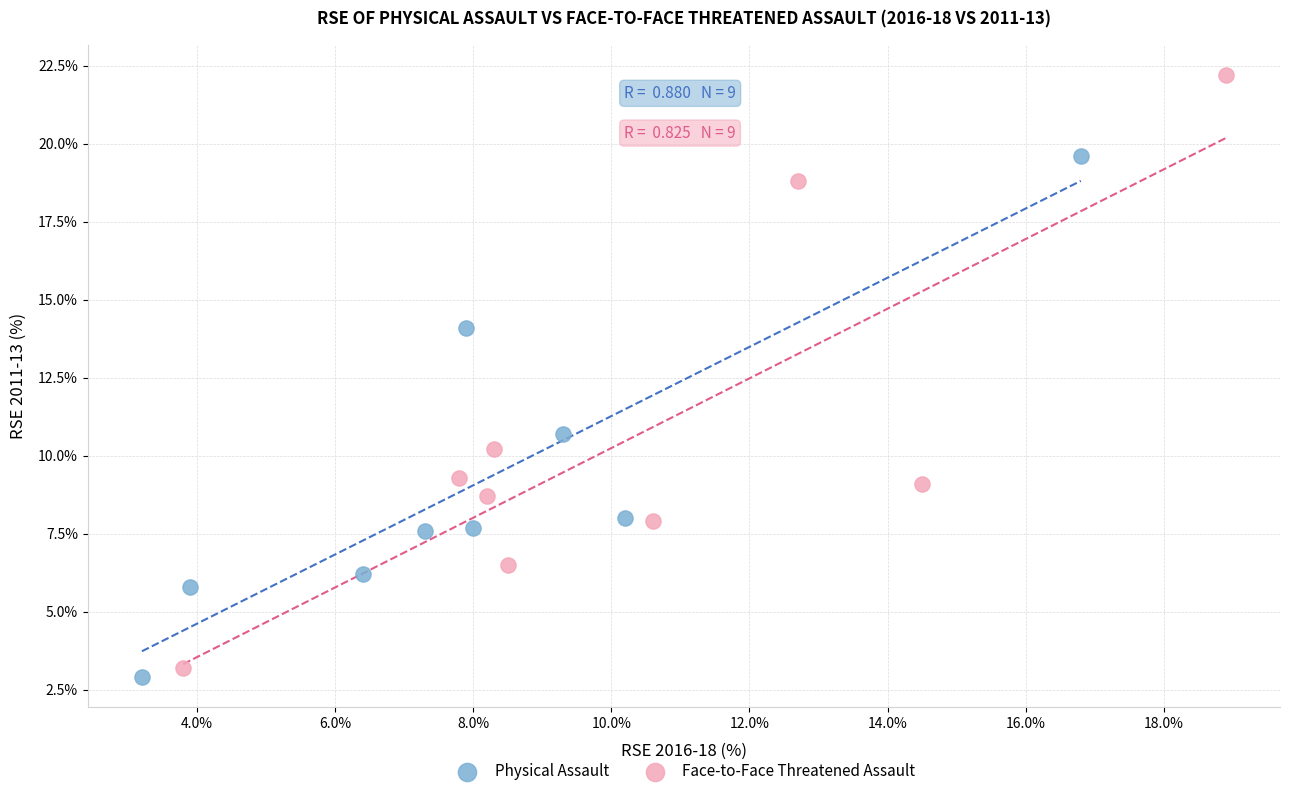

Which series has the widest spread of Y values?

Face-to-Face Threatened Assault